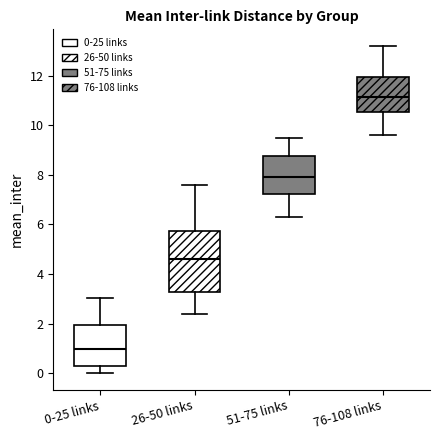

Reading left to right, read every box against the y-axis: the position of its median line, the range the box covers, and the ends of its whiskers. The values are not printed on the chart, so give them approximately, as read against the axis.

0-25 links: median 1.0, box 0.2 to 2.0, whiskers 0.0 to 3.0
26-50 links: median 4.6, box 3.2 to 5.8, whiskers 2.4 to 7.6
51-75 links: median 8.0, box 7.2 to 8.8, whiskers 6.4 to 9.6
76-108 links: median 11.2, box 10.6 to 12.0, whiskers 9.6 to 13.2